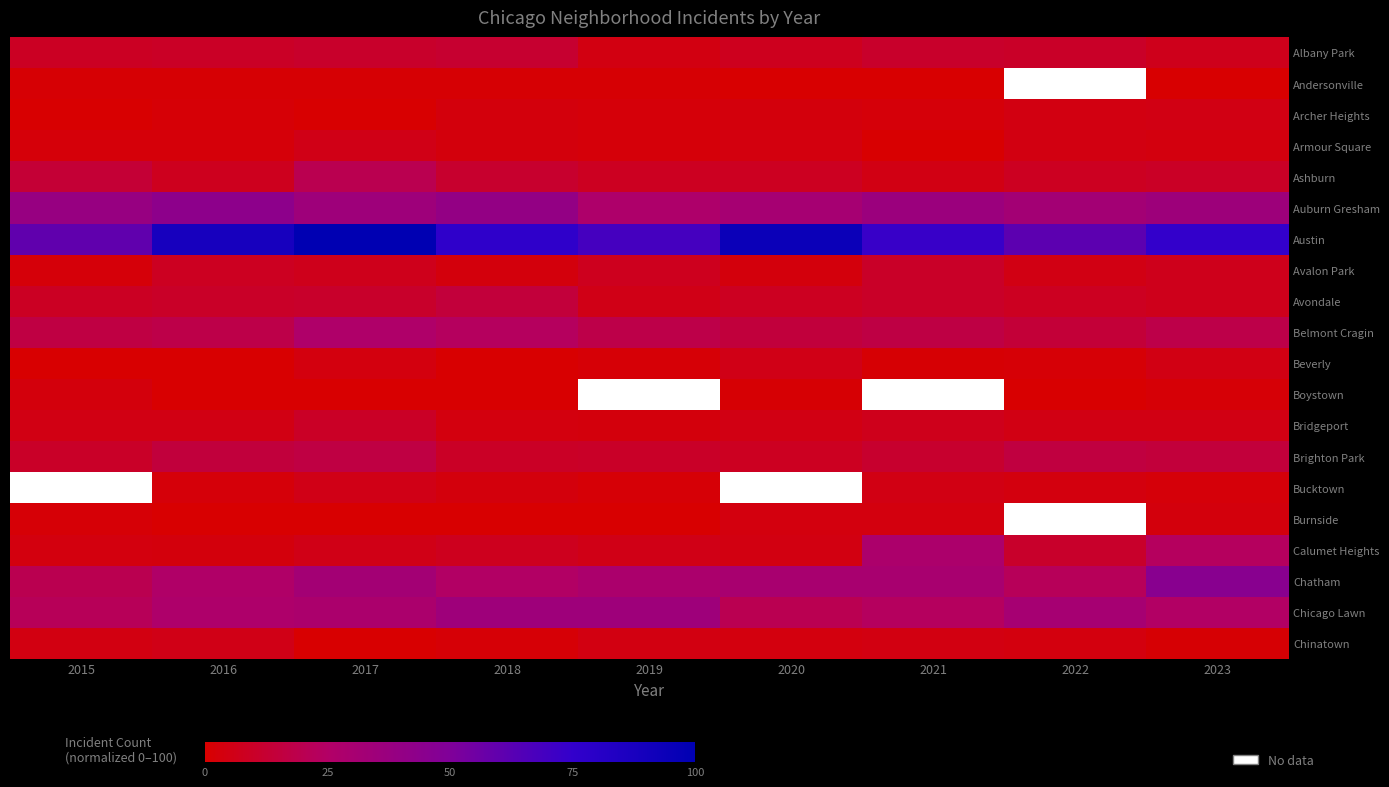

List the labels in order of Auburn Gresham value, largest first.

2016, 2018, 2015, 2021, 2023, 2017, 2022, 2020, 2019